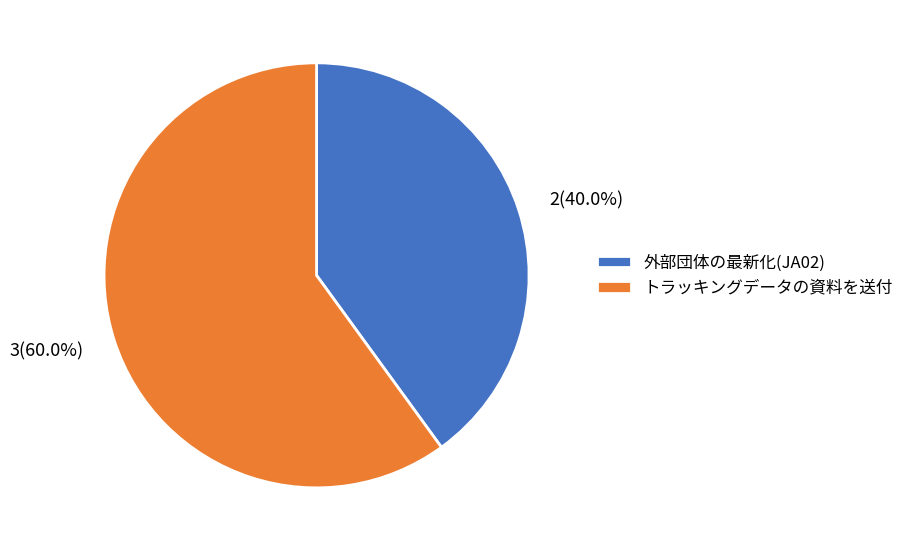

Approximately how many times larger is the value at トラッキングデータの資料を送付 compared to 外部団体の最新化(JA02)?

1.5